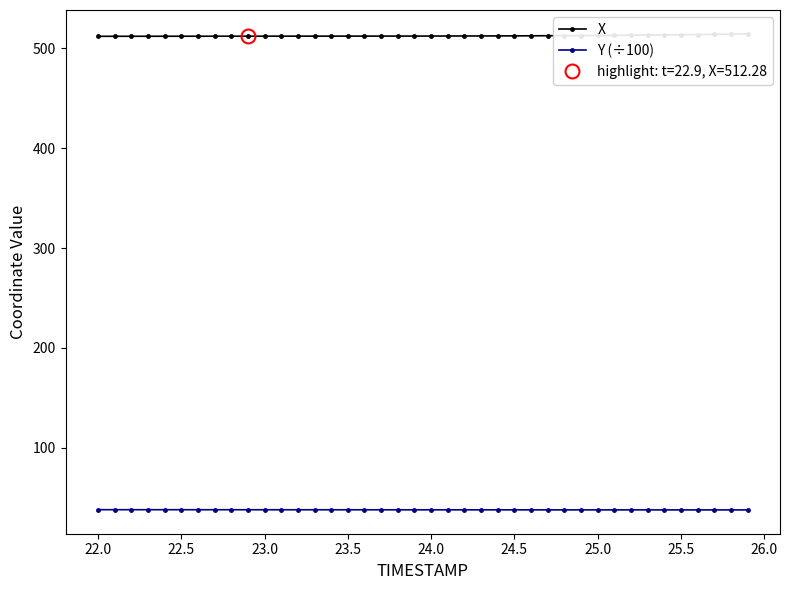

What is the highest value of the Y (÷100) series?

37.9